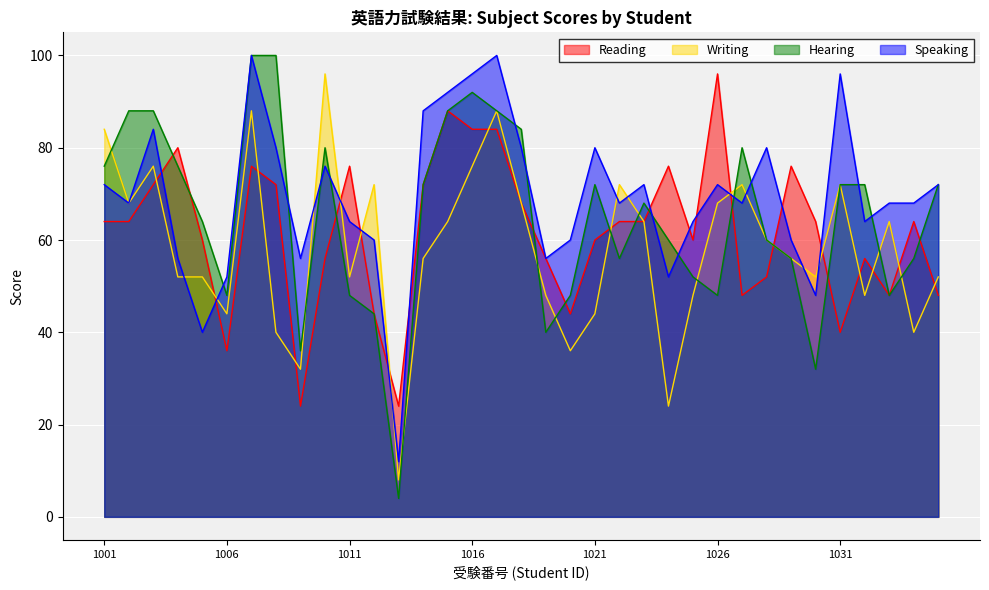

Reading left to right, extract all data points from this chart.

Reading: 1001=64	1002=64	1003=72	1004=80	1005=60	1006=36	1007=76	1008=72	1009=24	1010=56	1011=76	1012=44	1013=24	1014=72	1015=88	1016=84	1017=84	1018=68	1019=56	1020=44	1021=60	1022=64	1023=64	1024=76	1025=60	1026=96	1027=48	1028=52	1029=76	1030=64	1031=40	1032=56	1033=48	1034=64	1035=48
Writing: 1001=84	1002=68	1003=76	1004=52	1005=52	1006=44	1007=88	1008=40	1009=32	1010=96	1011=52	1012=72	1013=8	1014=56	1015=64	1016=76	1017=88	1018=68	1019=48	1020=36	1021=44	1022=72	1023=64	1024=24	1025=48	1026=68	1027=72	1028=60	1029=56	1030=52	1031=72	1032=48	1033=64	1034=40	1035=52
Hearing: 1001=76	1002=88	1003=88	1004=76	1005=64	1006=48	1007=100	1008=100	1009=36	1010=80	1011=48	1012=44	1013=4	1014=72	1015=88	1016=92	1017=88	1018=84	1019=40	1020=48	1021=72	1022=56	1023=68	1024=60	1025=52	1026=48	1027=80	1028=60	1029=56	1030=32	1031=72	1032=72	1033=48	1034=56	1035=72
Speaking: 1001=72	1002=68	1003=84	1004=56	1005=40	1006=52	1007=100	1008=80	1009=56	1010=76	1011=64	1012=60	1013=12	1014=88	1015=92	1016=96	1017=100	1018=80	1019=56	1020=60	1021=80	1022=68	1023=72	1024=52	1025=64	1026=72	1027=68	1028=80	1029=60	1030=48	1031=96	1032=64	1033=68	1034=68	1035=72